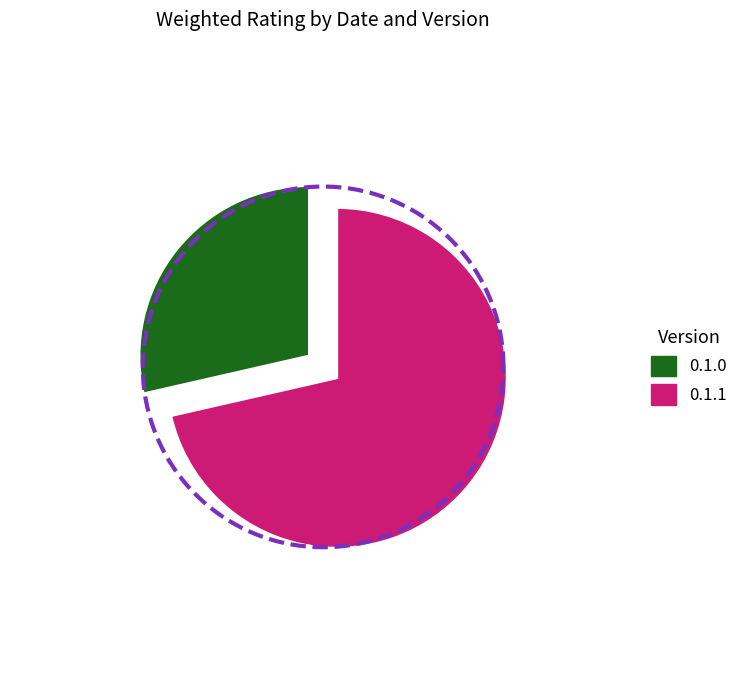

Is the sum of 2025-10-27 and 2025-10-28 greater than half?

No